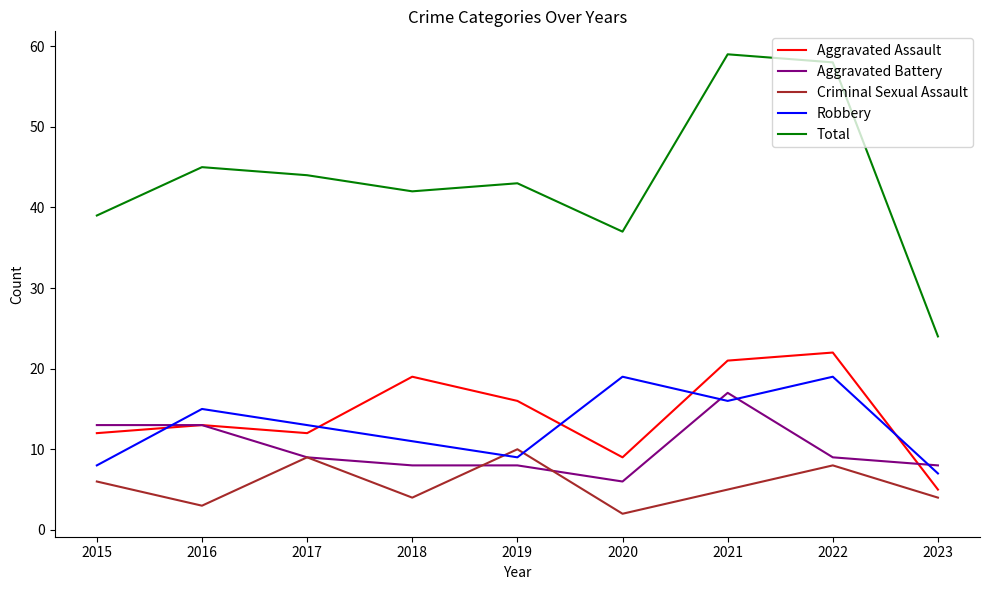

How many values in the Aggravated Assault series are below 13?

4